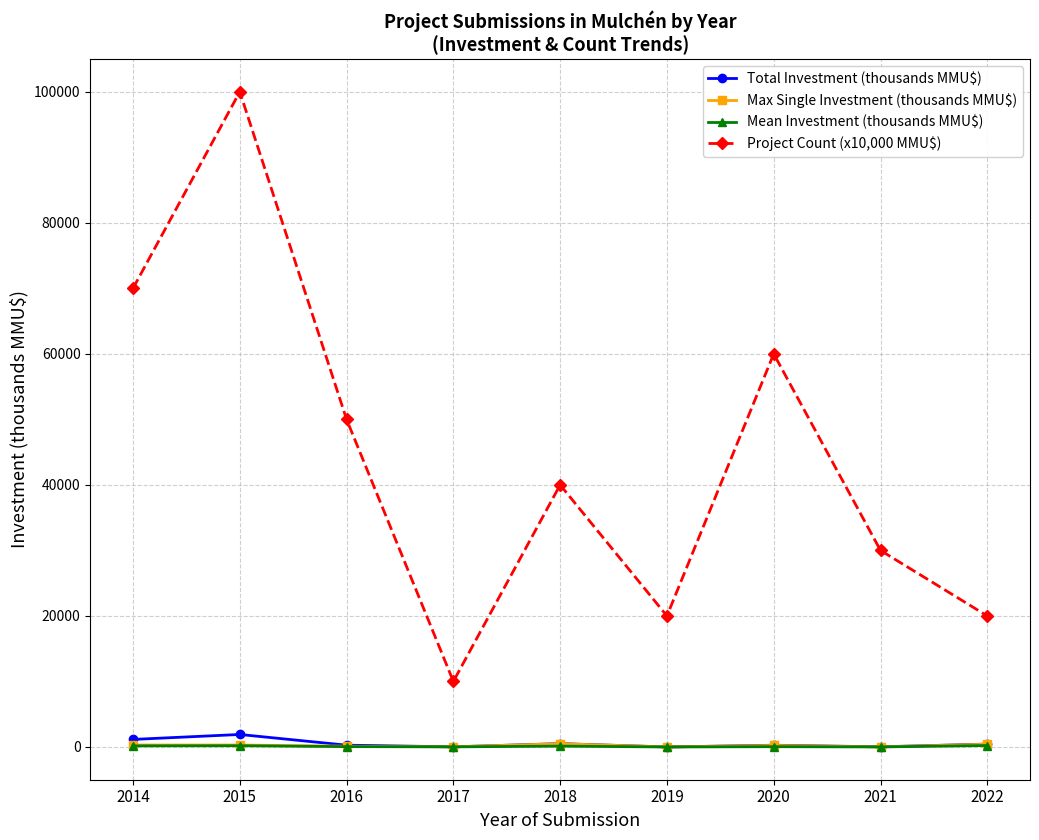

At which category is the sum across all series the highest?

2015